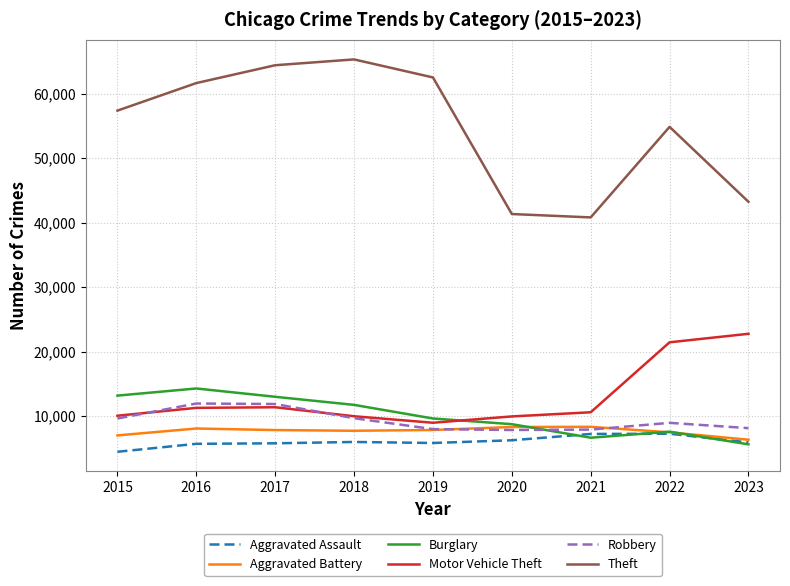

What is the spread (max minus min) of values at 2015?

52870